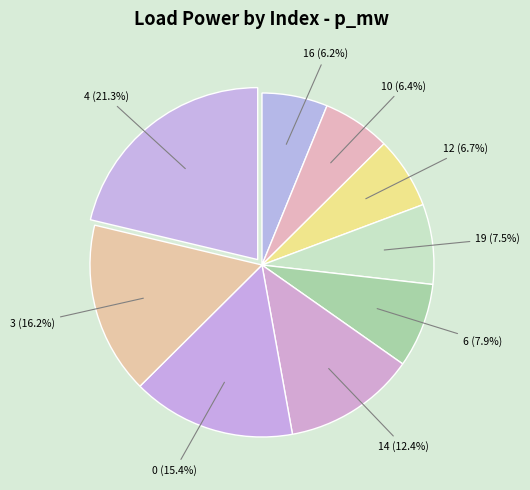

Which category has the biggest portion of the pie?

4